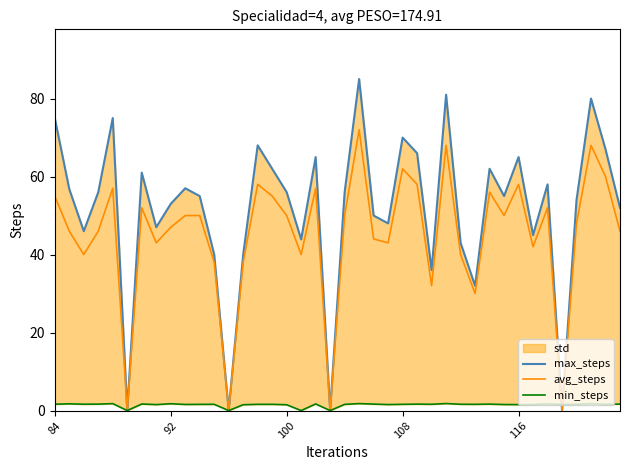

True or false: max_steps and avg_steps intersect in this chart.

False